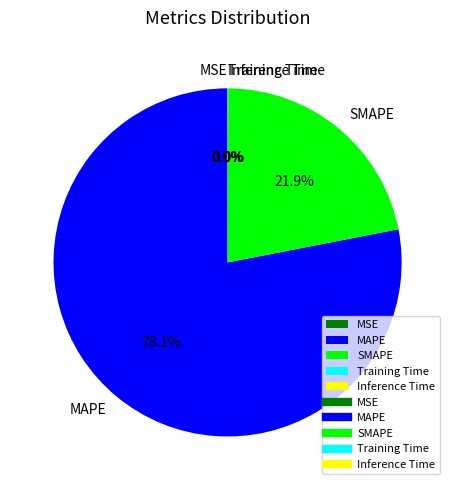

Is there any slice that represents more than half of the pie?

Yes